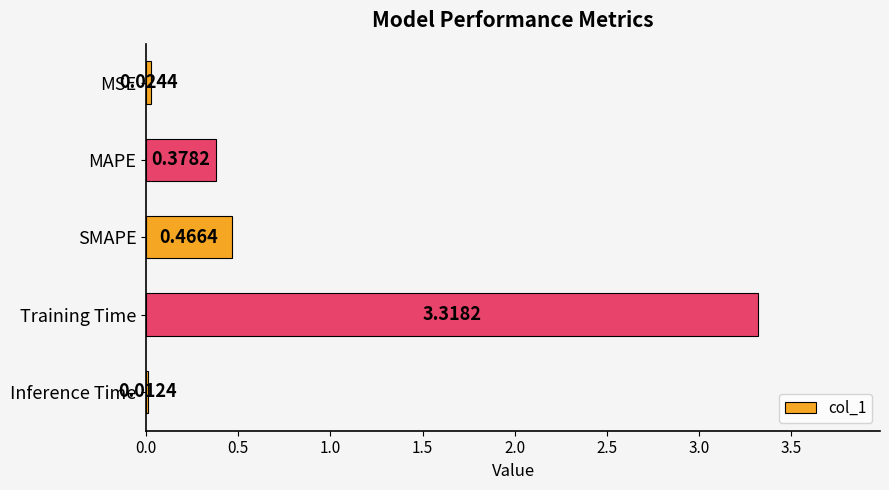

Rank the categories by value from highest to lowest.

Training Time, SMAPE, MAPE, MSE, Inference Time